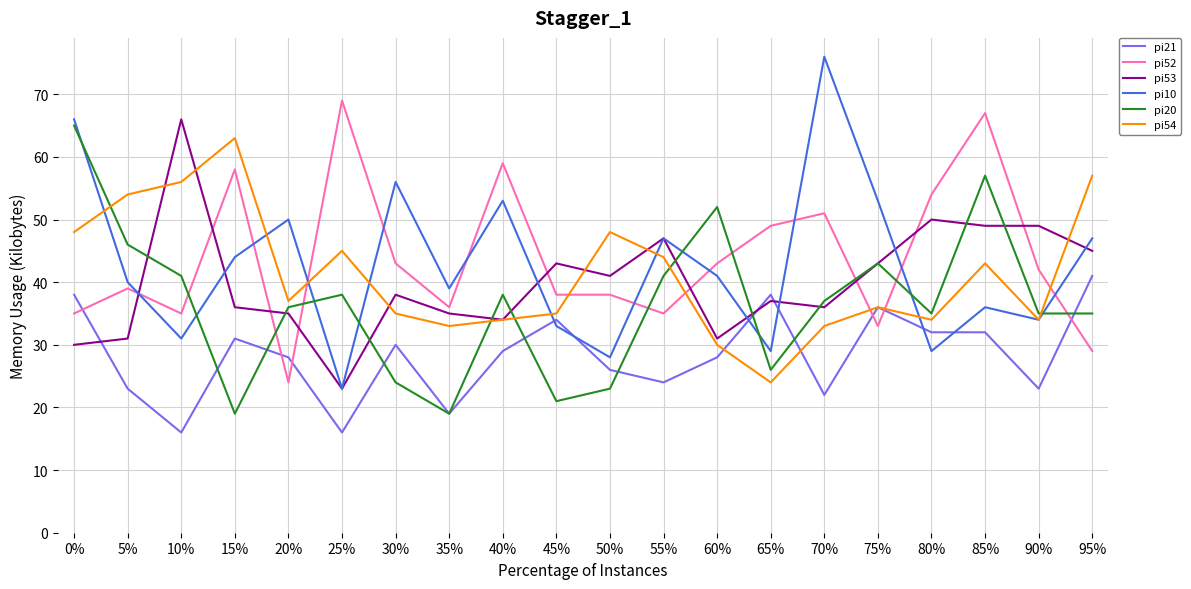

Where is the first local maximum for pi20?

25%